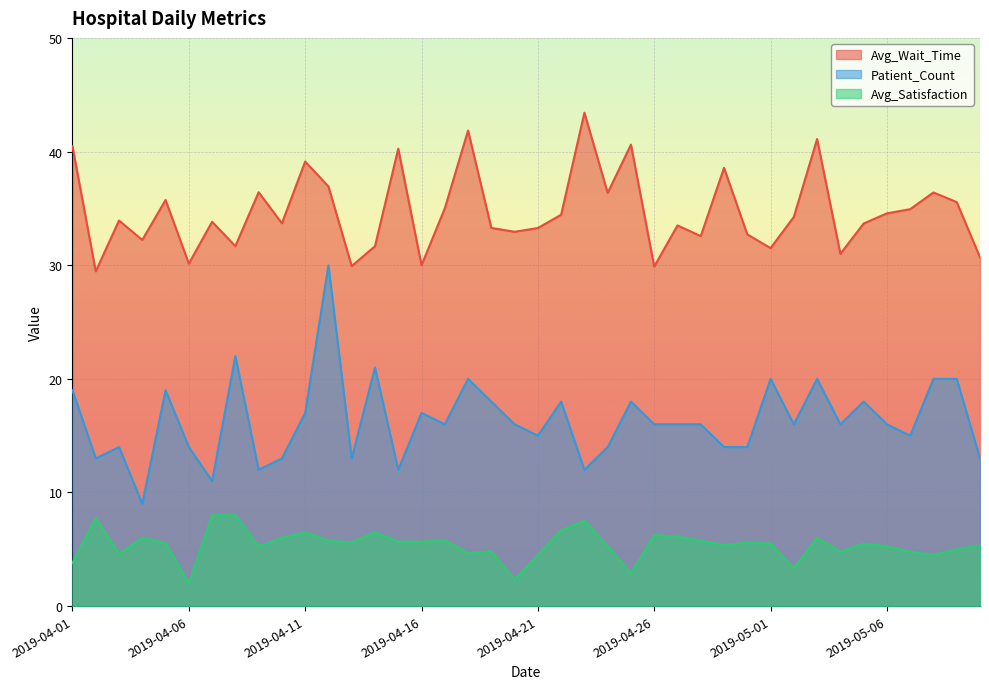

What is the sum of the Avg_Wait_Time values at 2019-04-22 and 2019-05-09?

70.0